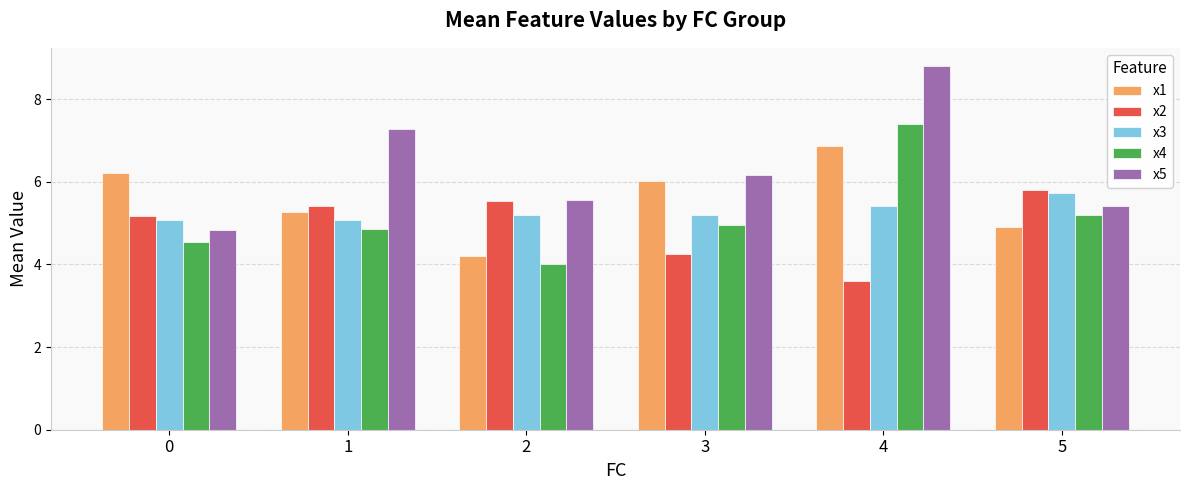

Is it true that x3 equals 5.1 at 1?

True